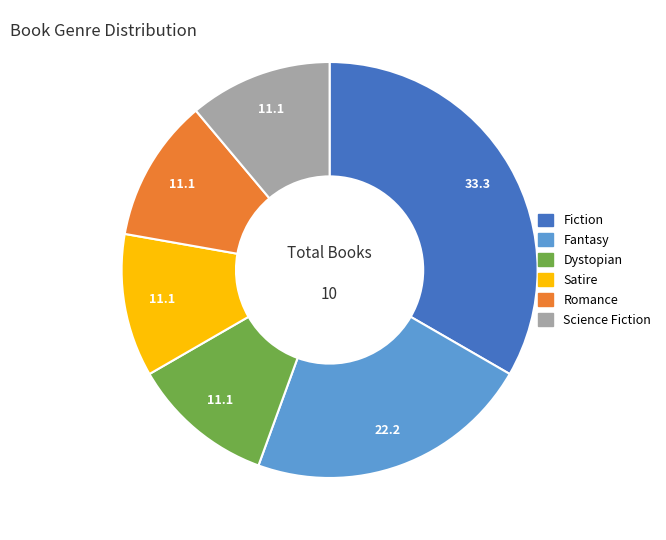

Is Fantasy the majority of the pie?

No